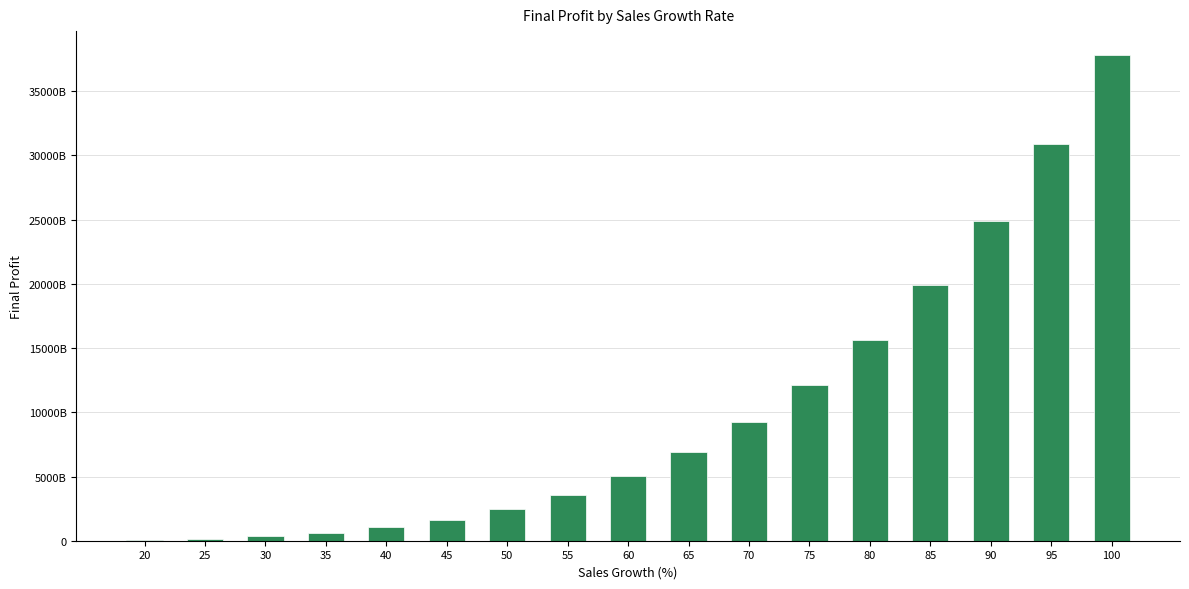

Are the bars horizontal?

No